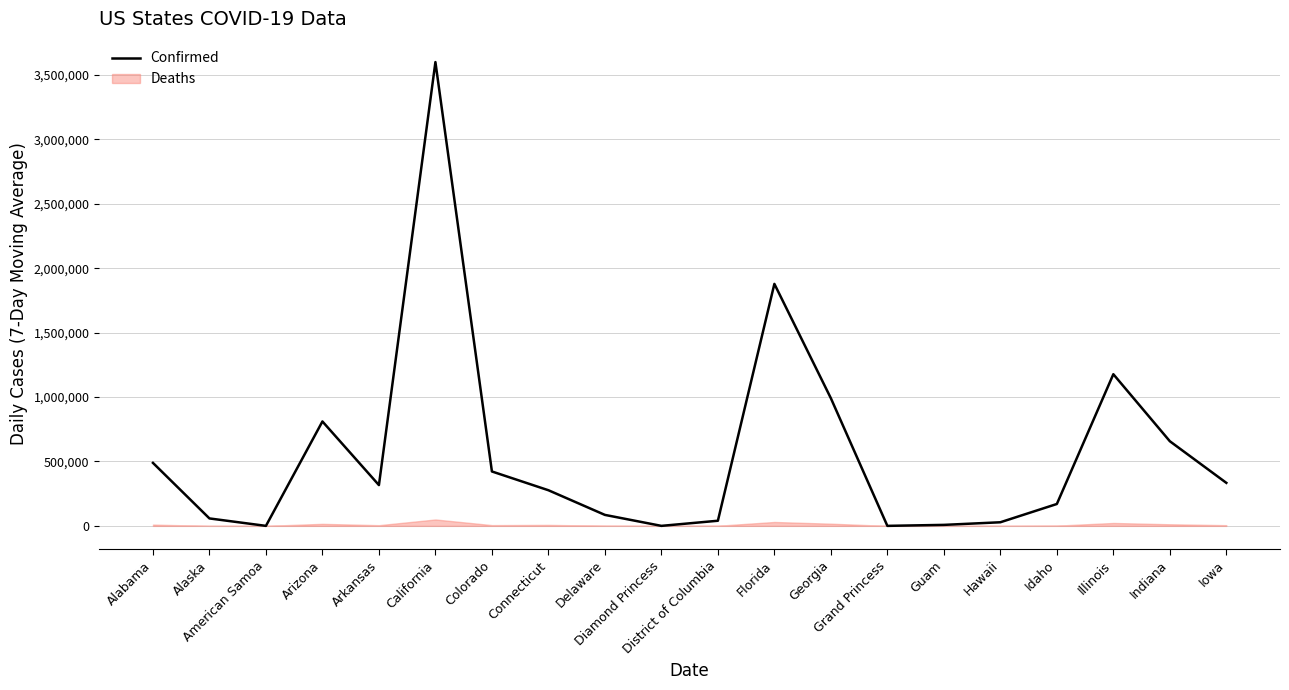

What is the value of the 5th point from the left?

316593